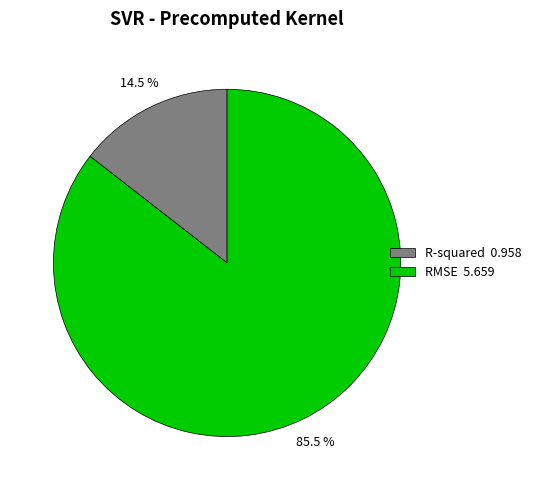

Is the sum of R-squared 0.958 and RMSE 5.659 greater than half?

Yes